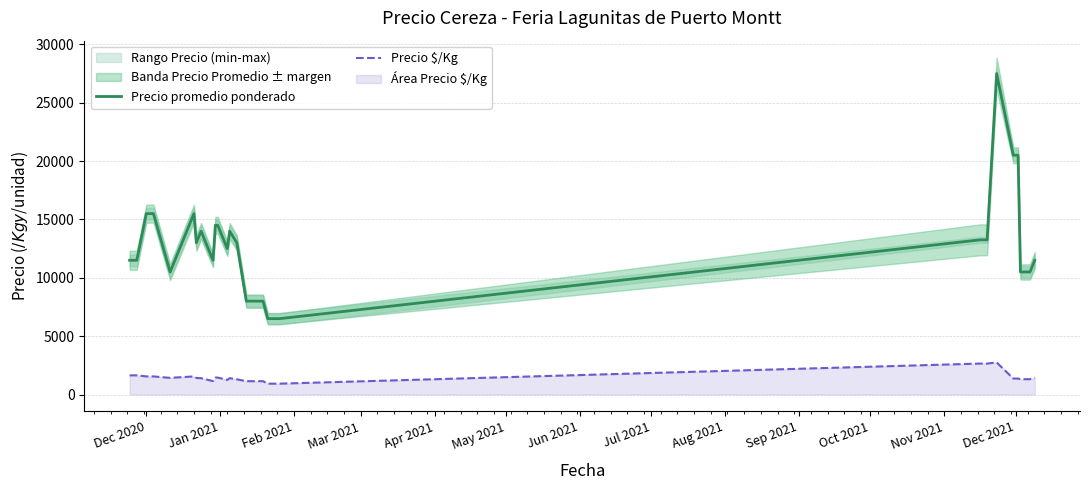

What is the difference between the second highest and second lowest values in the Precio promedio ponderado series?

14000